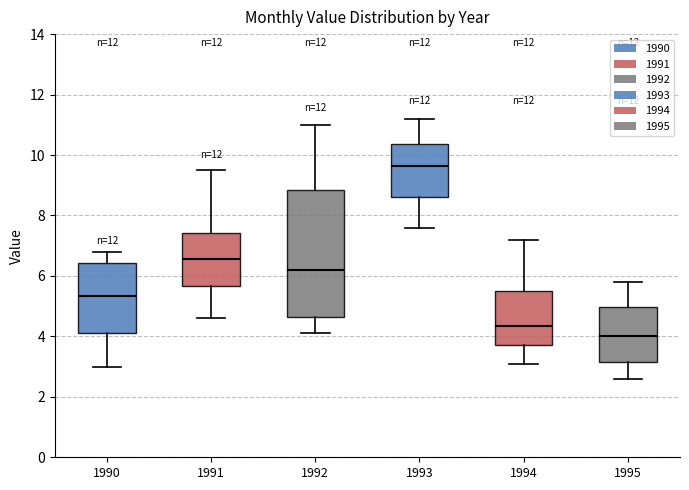

Reading left to right, read every box against the y-axis: the position of its median line, the range the box covers, and the ends of its whiskers. The values are not printed on the chart, so give them approximately, as read against the axis.

1990: median 5.4, box 4.2 to 6.4, whiskers 3.0 to 6.8
1991: median 6.6, box 5.6 to 7.4, whiskers 4.6 to 9.6
1992: median 6.2, box 4.6 to 8.8, whiskers 4.2 to 11.0
1993: median 9.6, box 8.6 to 10.4, whiskers 7.6 to 11.2
1994: median 4.4, box 3.8 to 5.6, whiskers 3.2 to 7.2
1995: median 4.0, box 3.2 to 5.0, whiskers 2.6 to 5.8